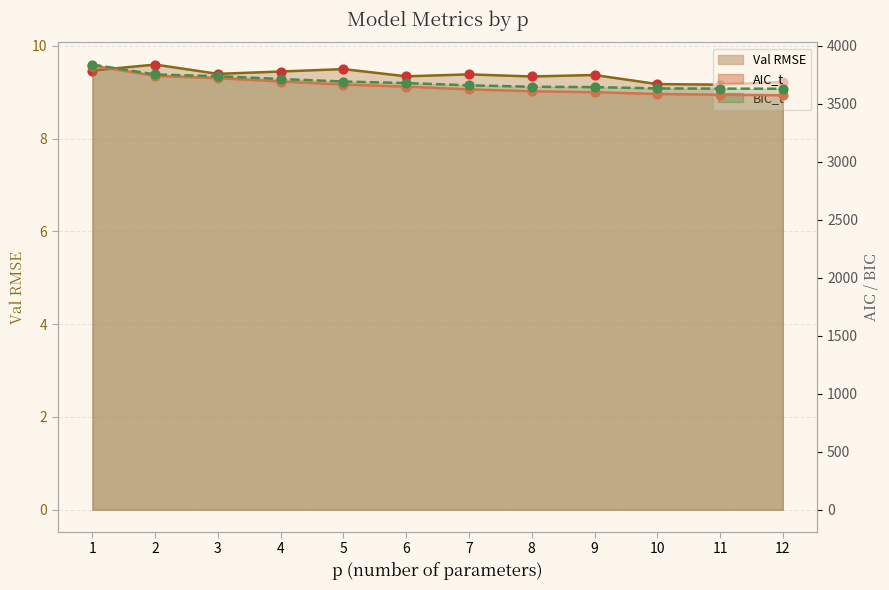

At how many categories does at least one series exceed 2204?

12